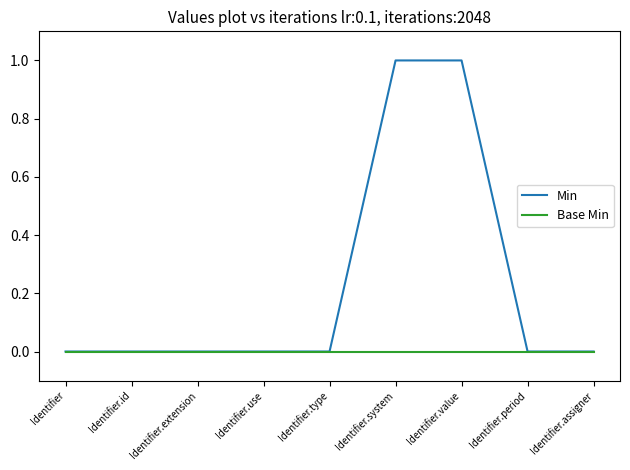

The Base Min series shows 0 at Identifier.use. True or false?

True